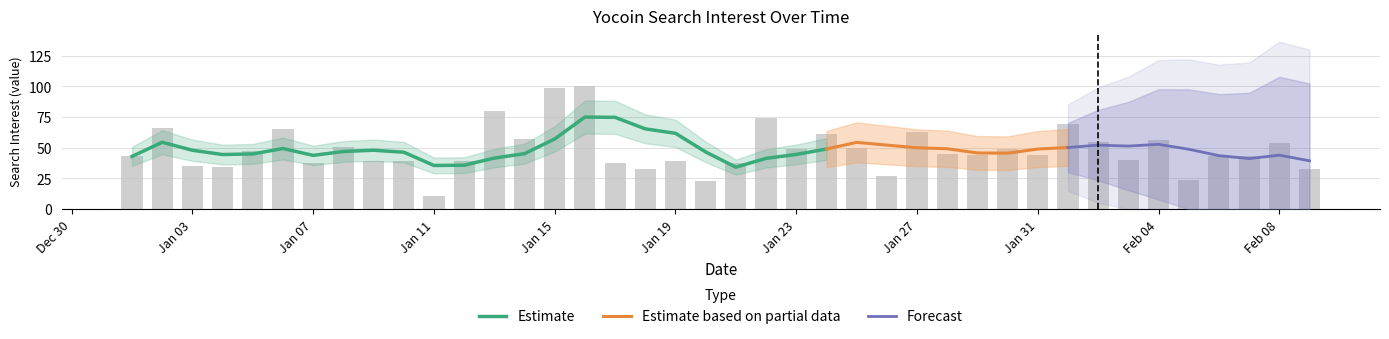

Rank the categories by value from lowest to highest.

2017/01/11, 2017/01/20, 2017/02/05, 2017/01/26, 2017/01/18, 2017/02/09, 2017/01/04, 2017/01/03, 2017/01/07, 2017/01/17, 2017/01/21, 2017/01/09, 2017/01/10, 2017/01/12, 2017/01/19, 2017/02/03, 2017/01/01, 2017/02/06, 2017/02/07, 2017/01/29, 2017/01/31, 2017/01/28, 2017/01/05, 2017/01/23, 2017/01/30, 2017/01/25, 2017/01/08, 2017/02/08, 2017/02/02, 2017/02/04, 2017/01/14, 2017/01/24, 2017/01/27, 2017/01/06, 2017/01/02, 2017/02/01, 2017/01/22, 2017/01/13, 2017/01/15, 2017/01/16